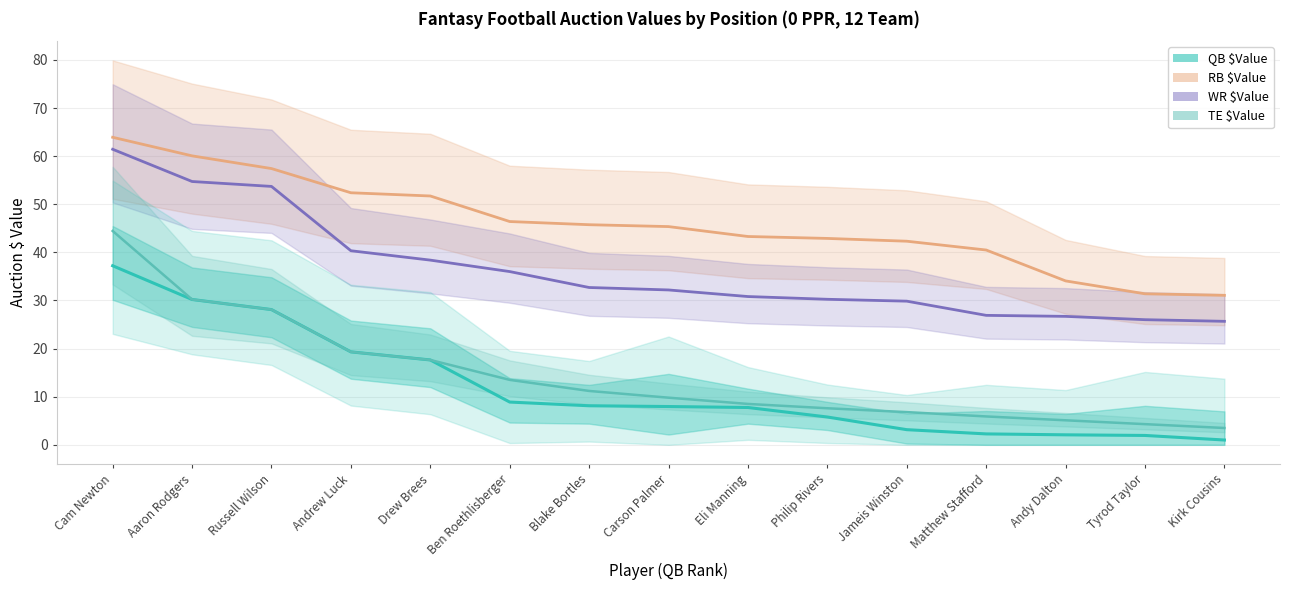

What is the value of the 10th point from the left?

5.8